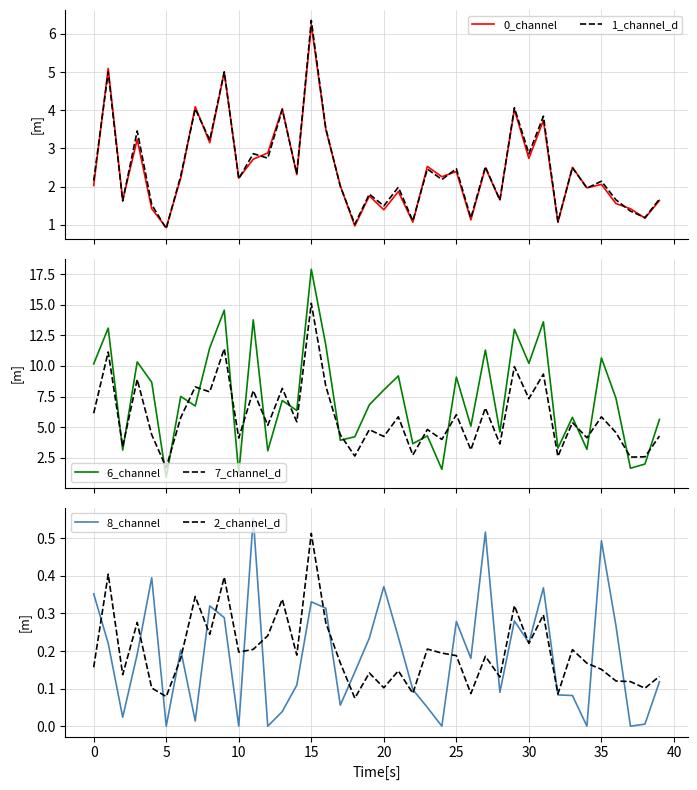

What is the maximum value for 0_channel?

6.2